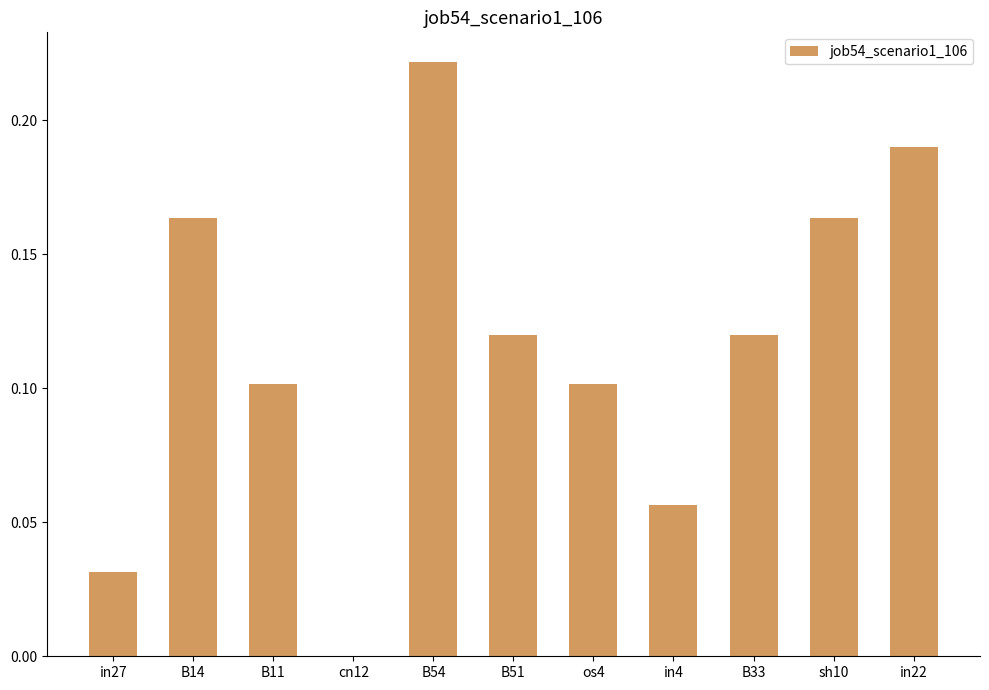

Is it true that the value at B51 is 0.1?

True